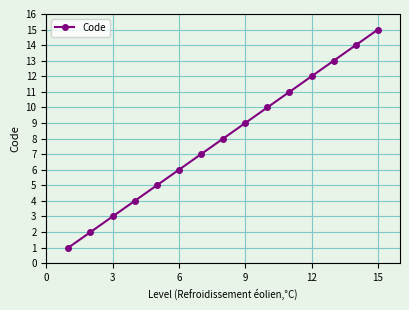

Does the chart have visible grid lines?

Yes